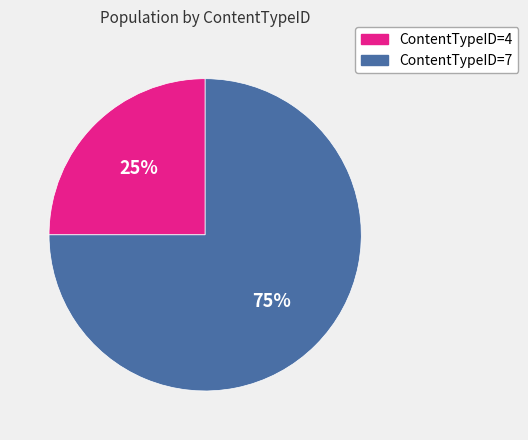

To the nearest percent, what portion does ContentTypeID=4 represent?

25%